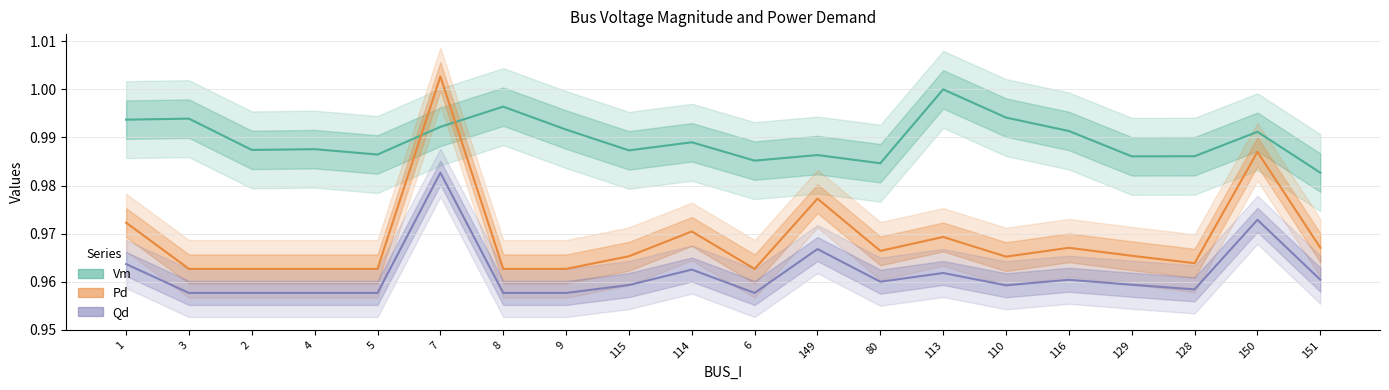

List the labels in order of Qd value, smallest first.

3, 2, 4, 5, 8, 9, 6, 128, 110, 115, 129, 80, 116, 151, 113, 114, 1, 149, 150, 7